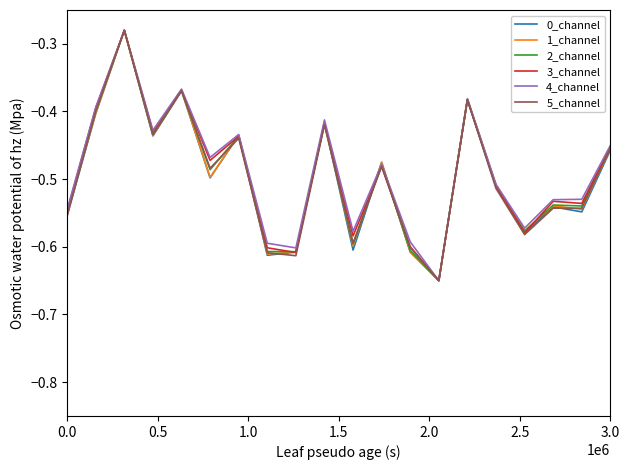

What is the value of the 5_channel point at the 11th from the left?

-0.6